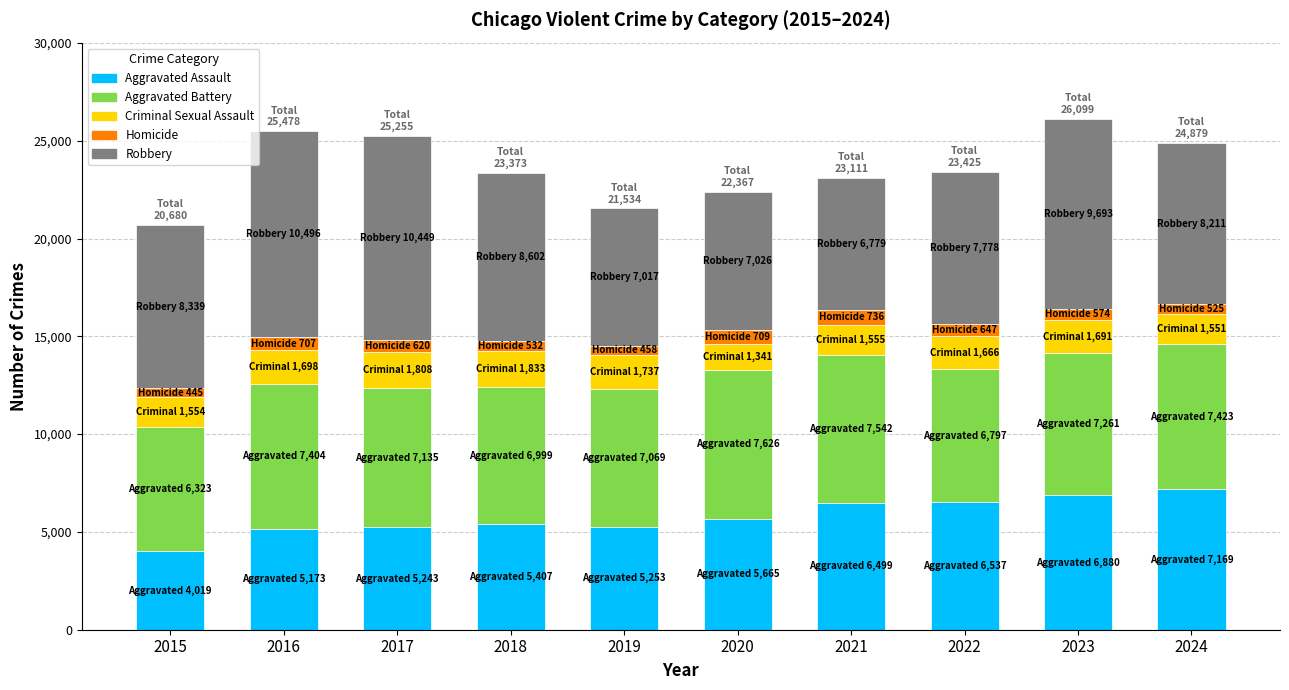

How many bars are there in total?

10